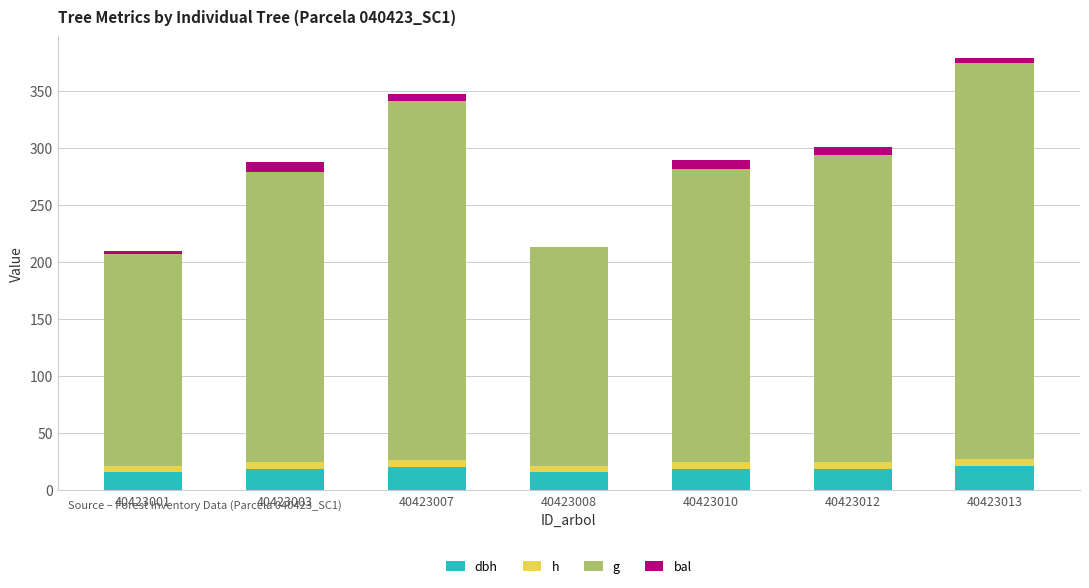

What are all the series names shown in the legend?

dbh, h, g, bal